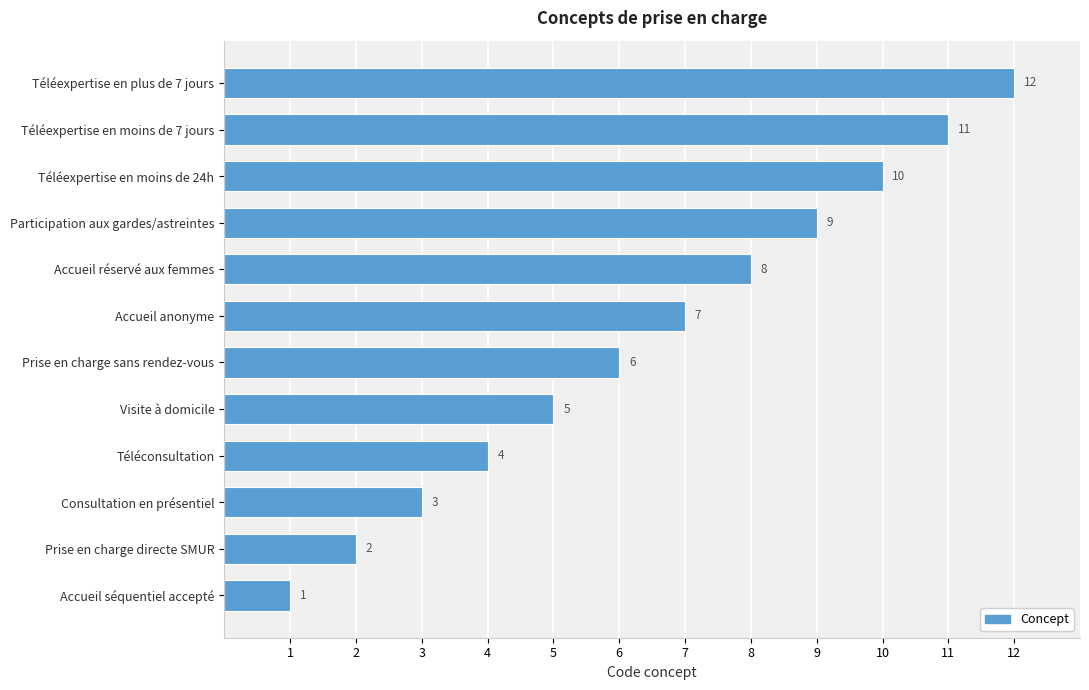

The value at Téléconsultation is 4. True or false?

True